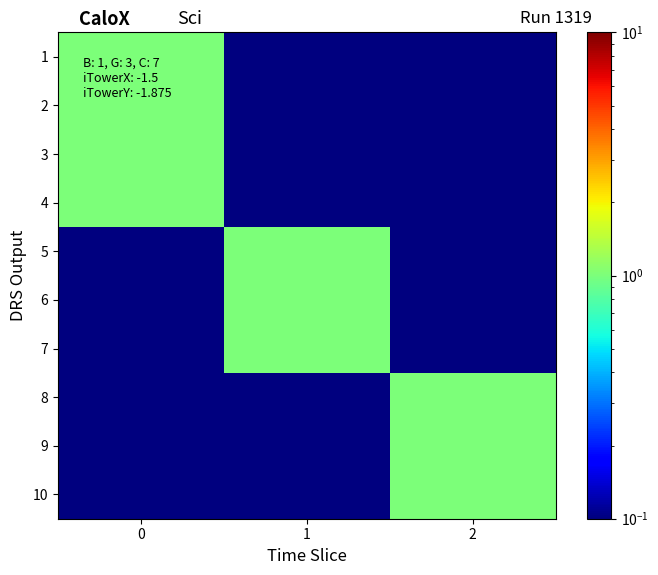

Reading right to left, transcribe all the data shown in this chart.

1: 2=0.0	1=0.0	0=1.0
2: 2=0.0	1=0.0	0=1.0
3: 2=0.0	1=0.0	0=1.0
4: 2=0.0	1=0.0	0=1.0
5: 2=0.0	1=1.0	0=0.0
6: 2=0.0	1=1.0	0=0.0
7: 2=0.0	1=1.0	0=0.0
8: 2=1.0	1=0.0	0=0.0
9: 2=1.0	1=0.0	0=0.0
10: 2=1.0	1=0.0	0=0.0